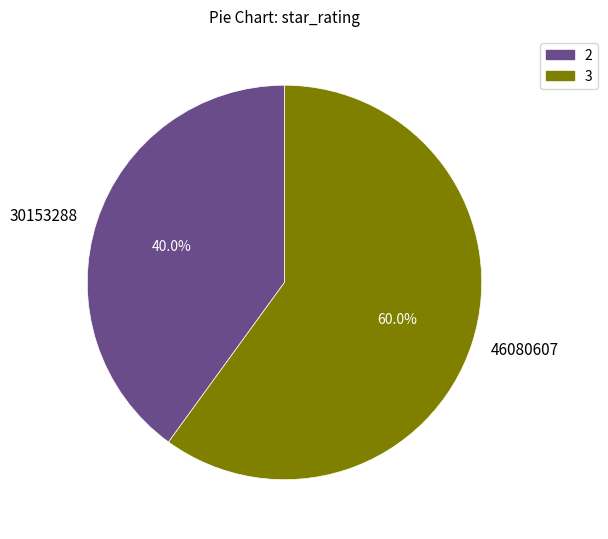

What percentage is the 46080607 slice, to the nearest percent?

60%